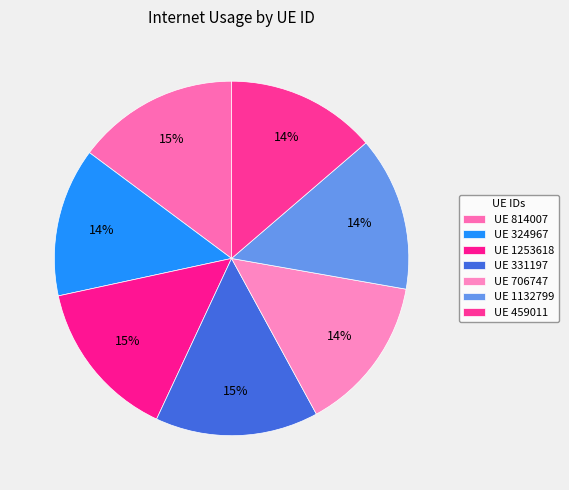

Does any single category account for the majority?

No